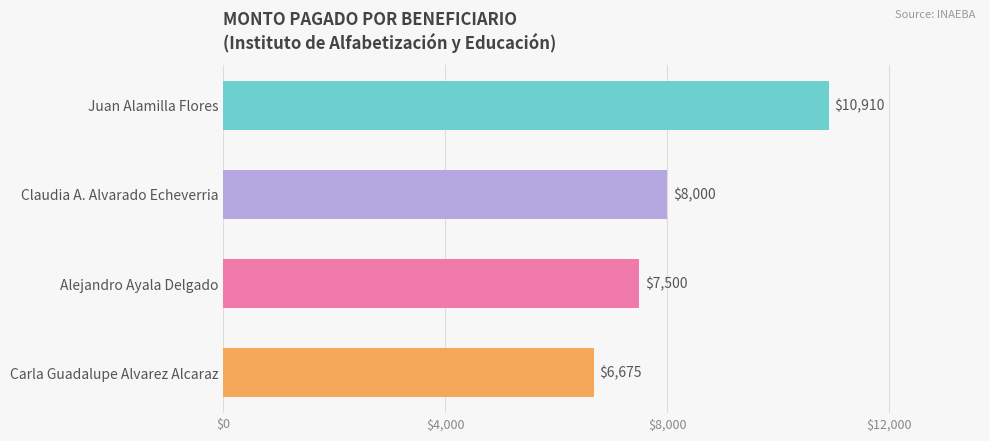

What is the maximum value shown in the chart?

10910